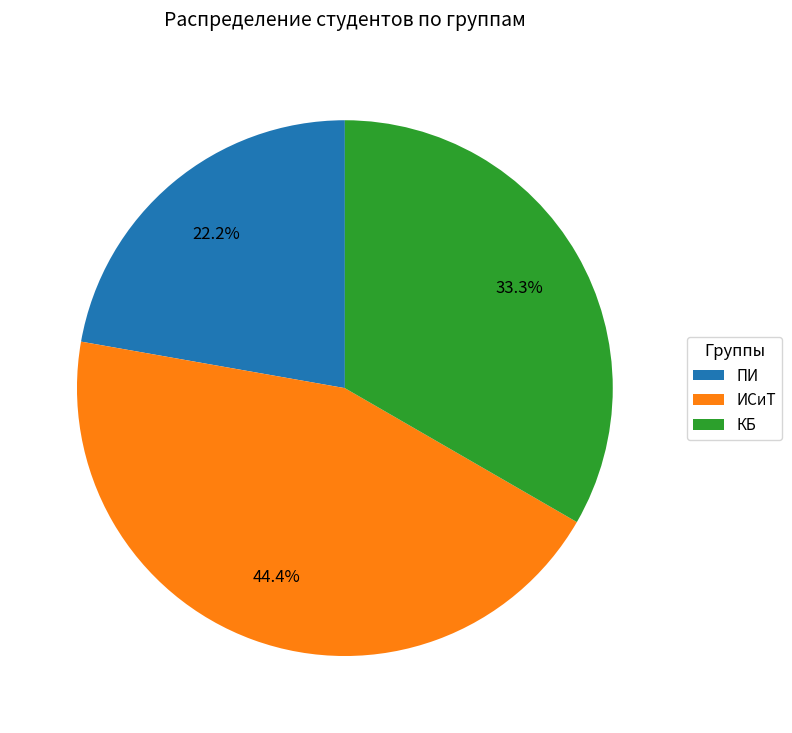

To the nearest percent, what is the average slice percentage?

33%